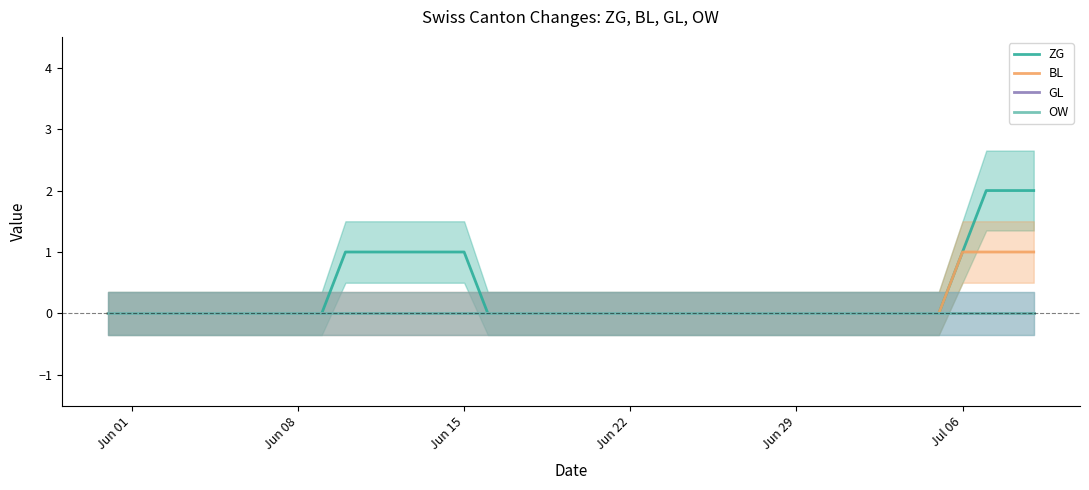

How many data points does each series have?

40